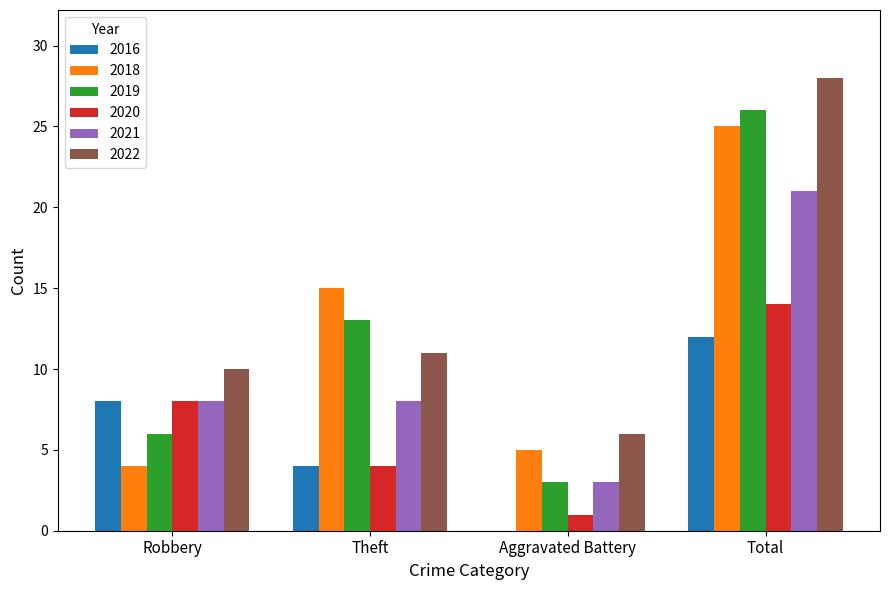

Reading left to right, extract all data points from this chart.

2016: Robbery=8	Theft=4	Aggravated Battery=0	Total=12
2018: Robbery=4	Theft=15	Aggravated Battery=5	Total=25
2019: Robbery=6	Theft=13	Aggravated Battery=3	Total=26
2020: Robbery=8	Theft=4	Aggravated Battery=1	Total=14
2021: Robbery=8	Theft=8	Aggravated Battery=3	Total=21
2022: Robbery=10	Theft=11	Aggravated Battery=6	Total=28